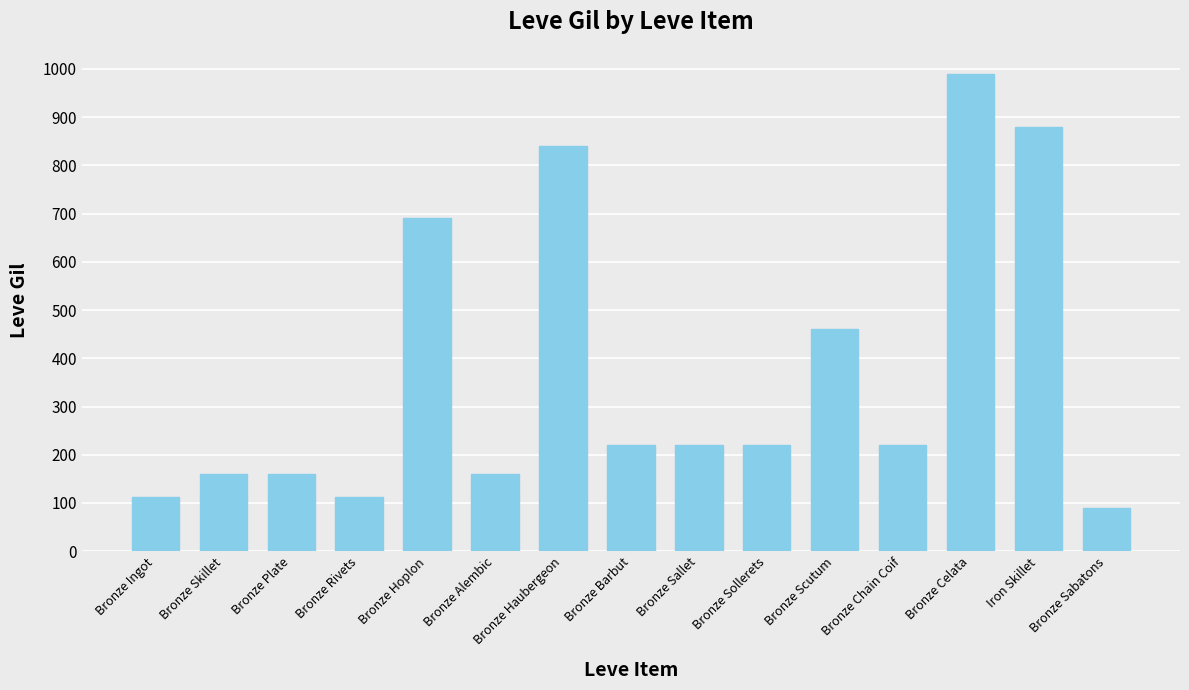

What is the sum of the values at Bronze Skillet and Bronze Alembic?

320